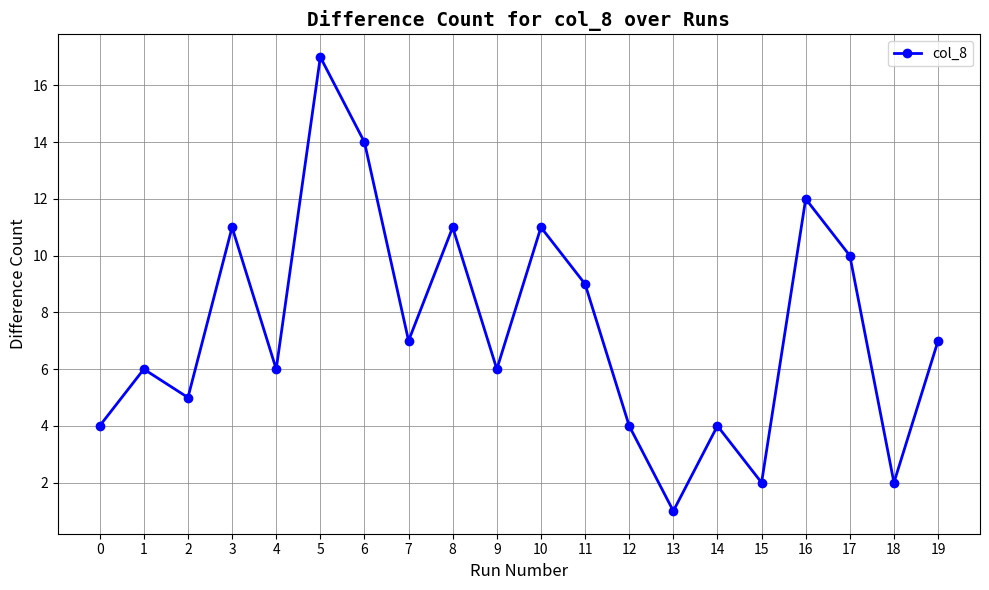

What is the value of the 20th point from the left?

7